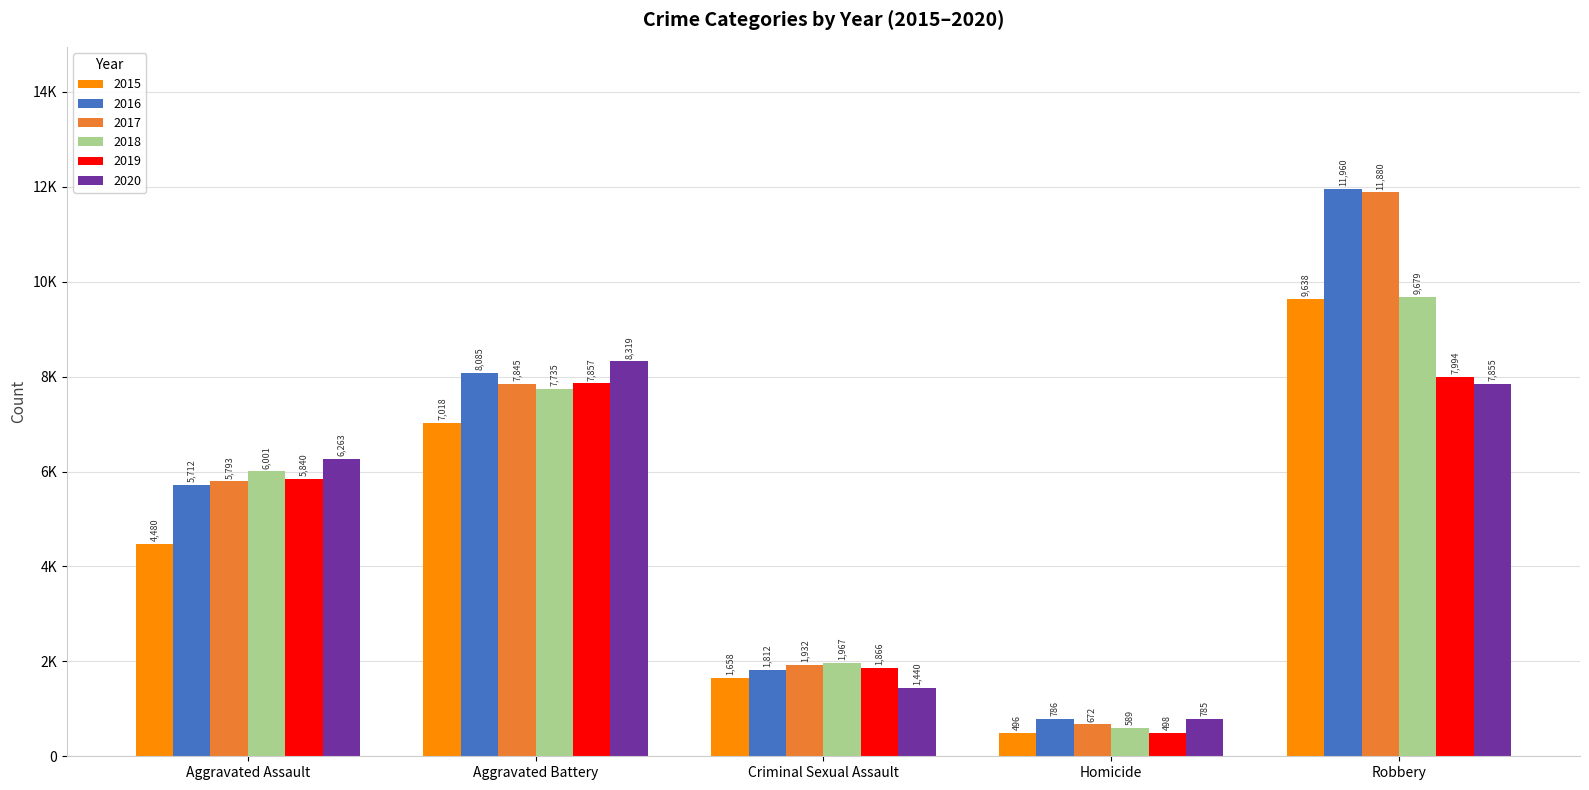

What is the total value across all series at Criminal Sexual Assault?

10675